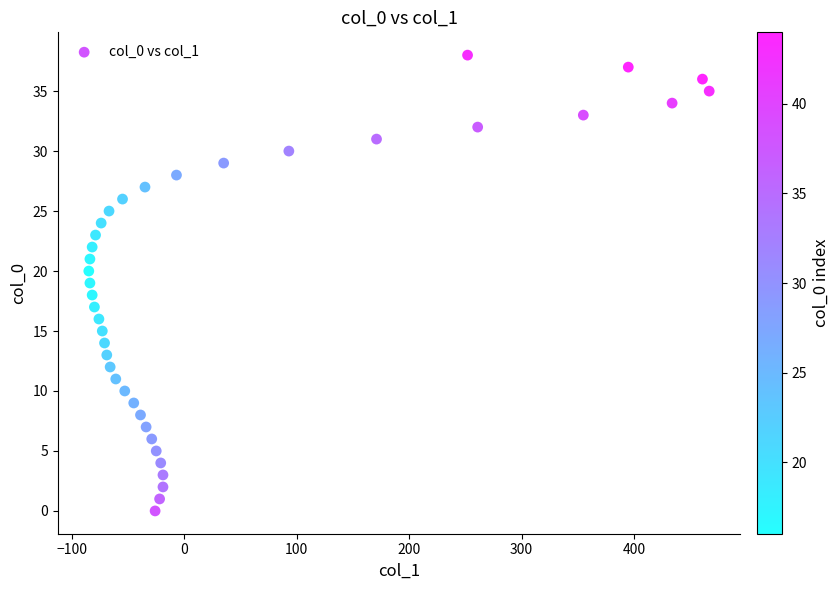

What is the range of X values (max minus min)?

552